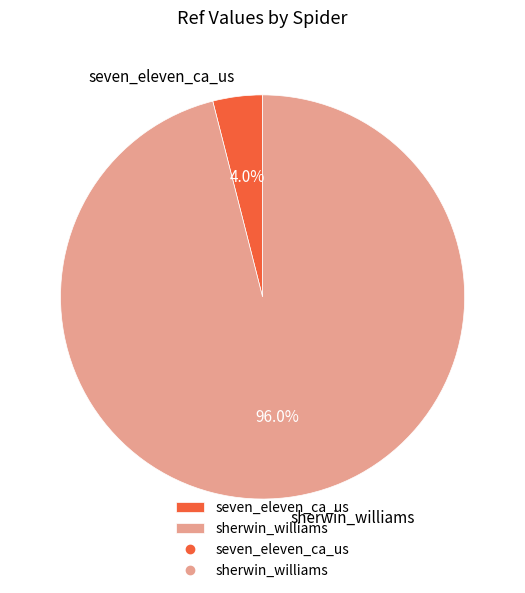

Which slice is the largest?

sherwin_williams